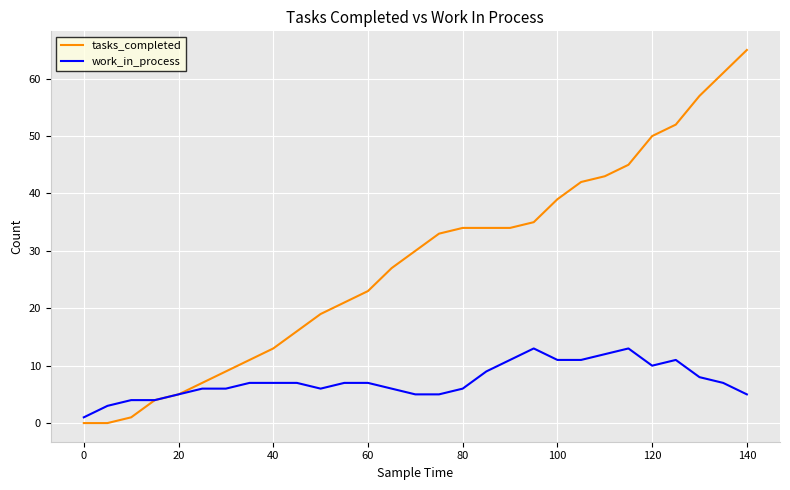

Which series has the largest total across all categories?

tasks_completed